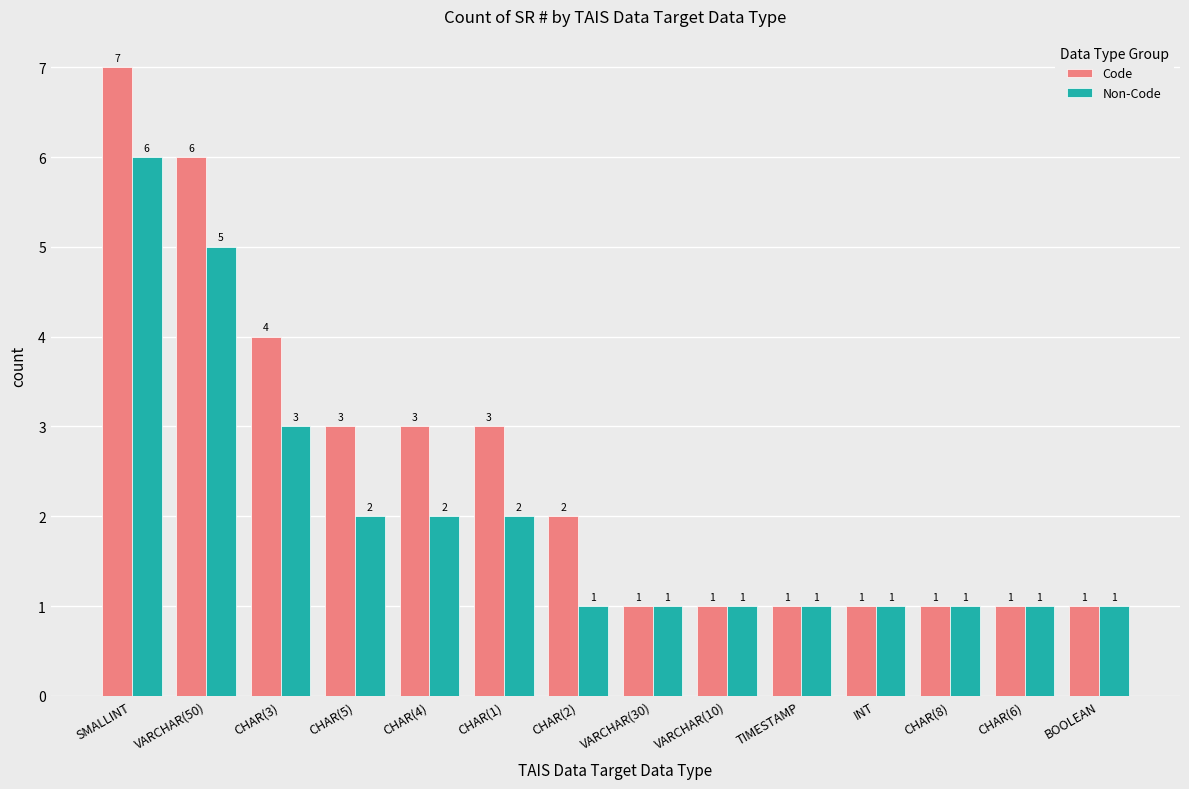

Which series has the widest spread of values?

Code